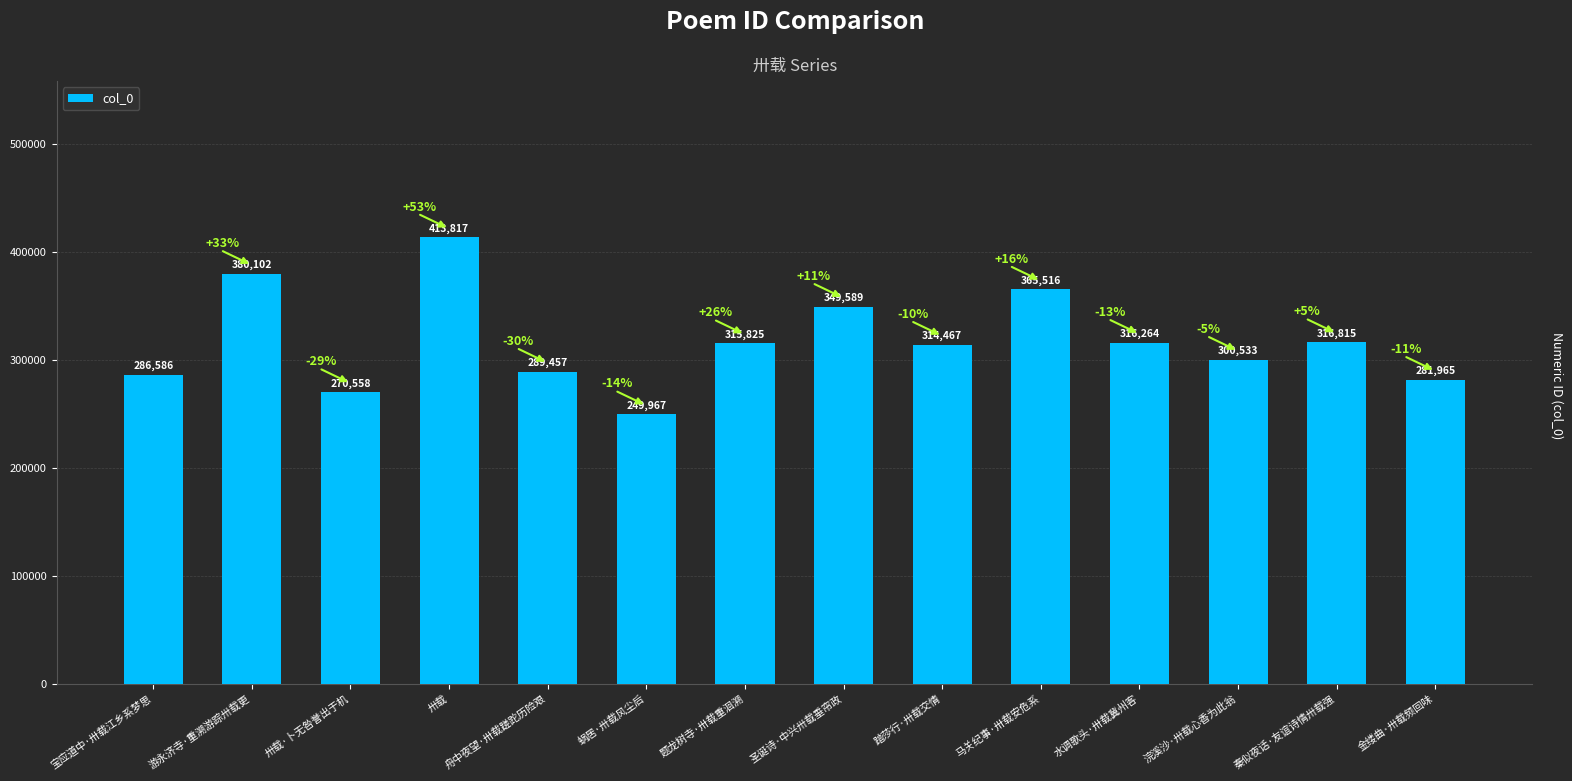

The chart shows a value of 598716 at 卅载. True or false?

False